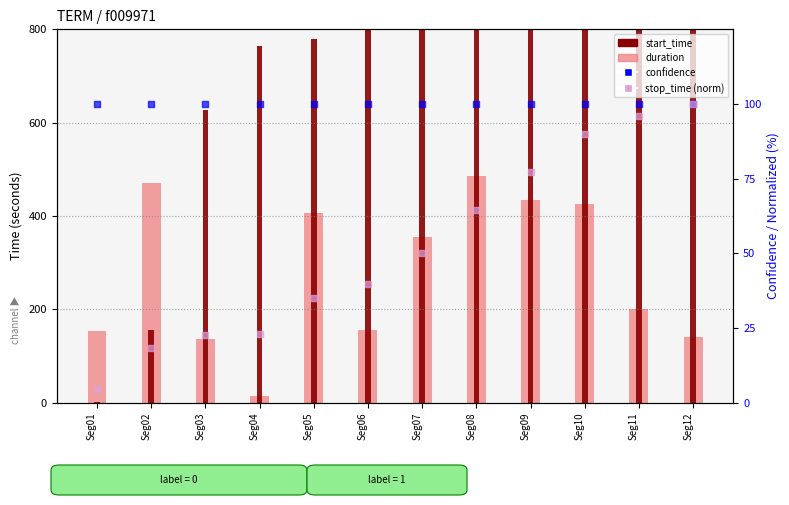

At which category is the sum across all series the highest?

Seg12